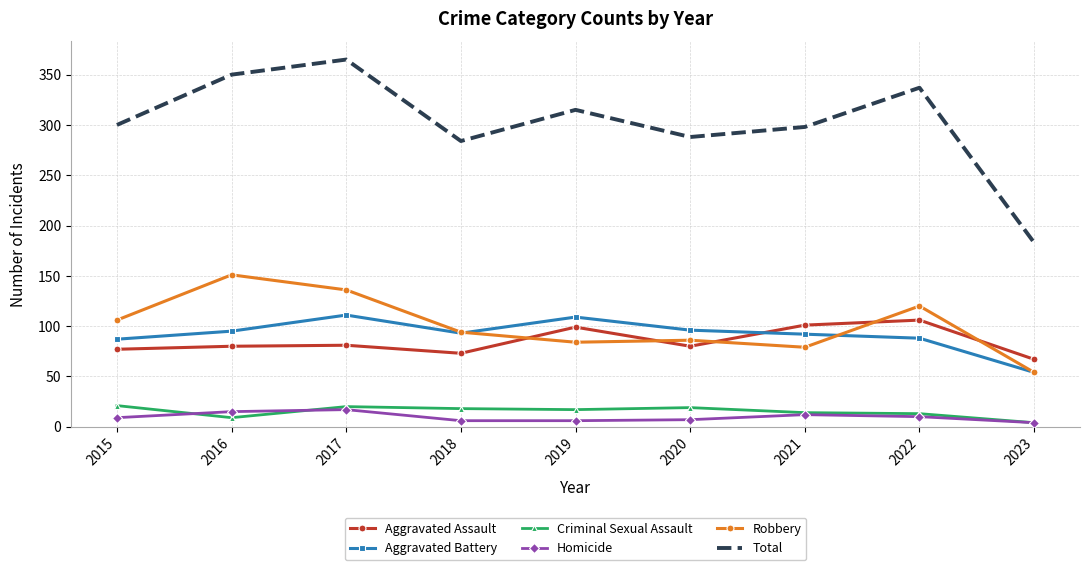

Which series has the widest spread of values?

Total